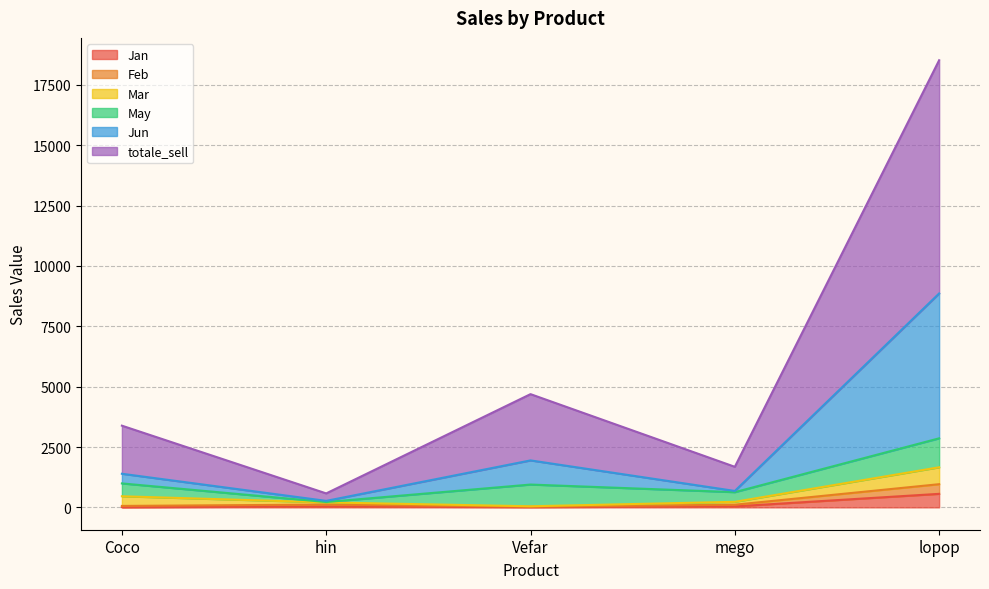

What is the label of the 4th point from the left?

mego